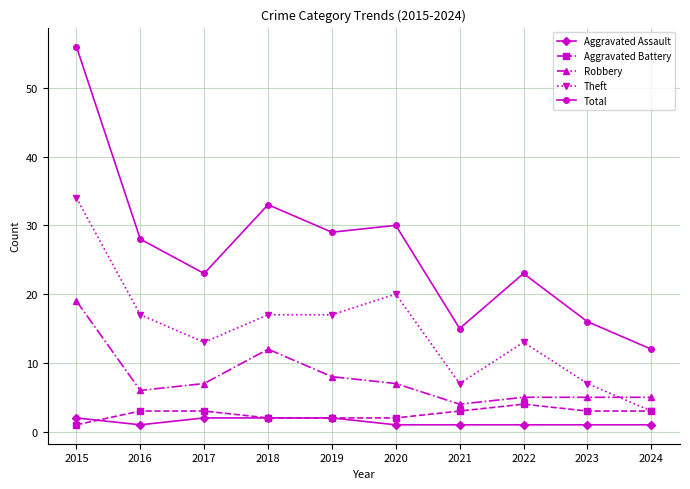

What are all the series names shown in the legend?

Aggravated Assault, Aggravated Battery, Robbery, Theft, Total